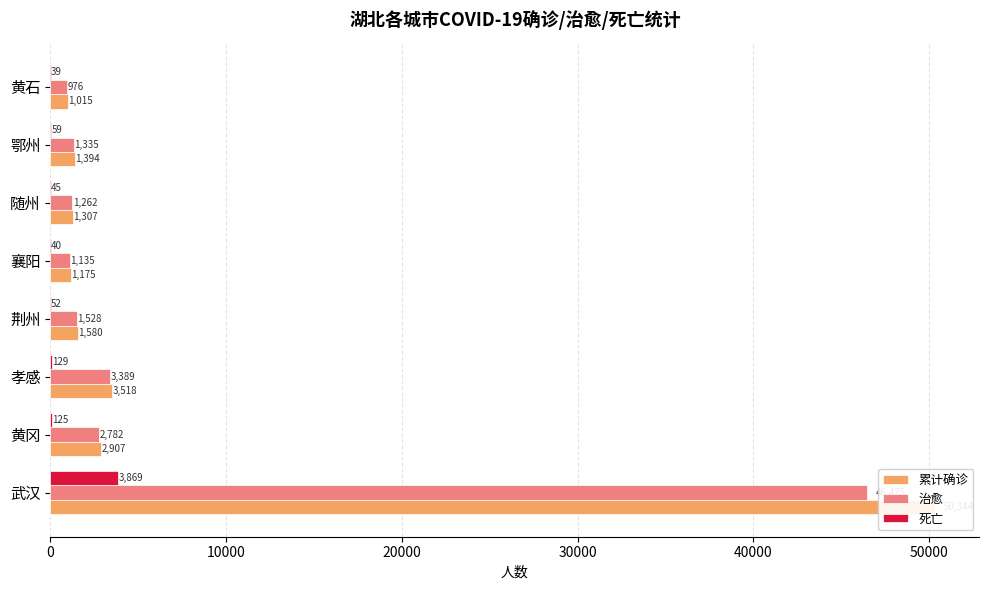

True or false: 治愈 has a value of 46475 at 武汉.

True